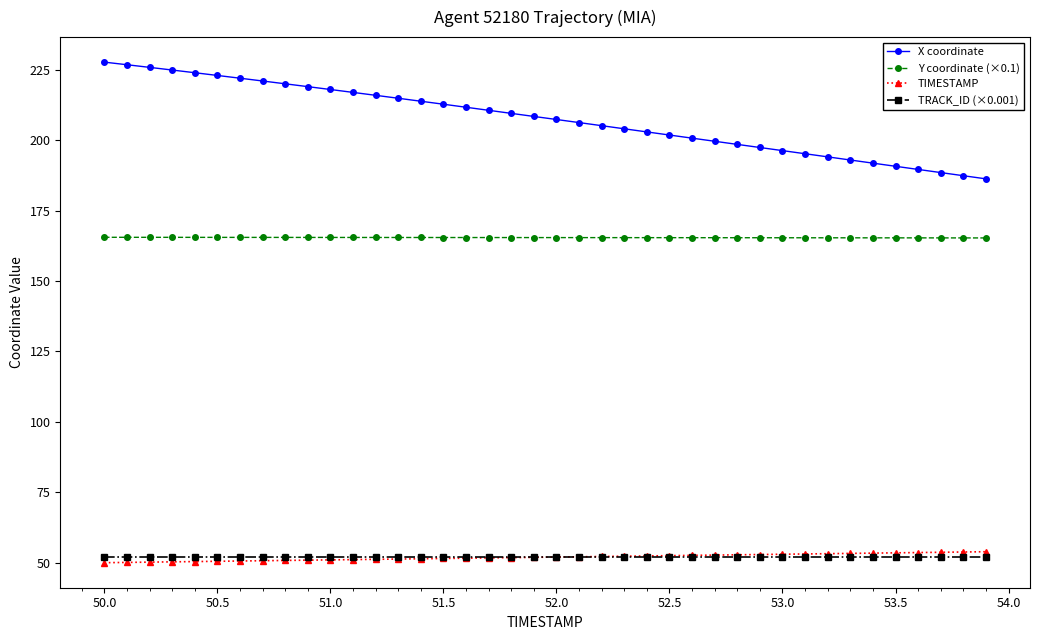

What is the maximum value shown in the chart?

227.7